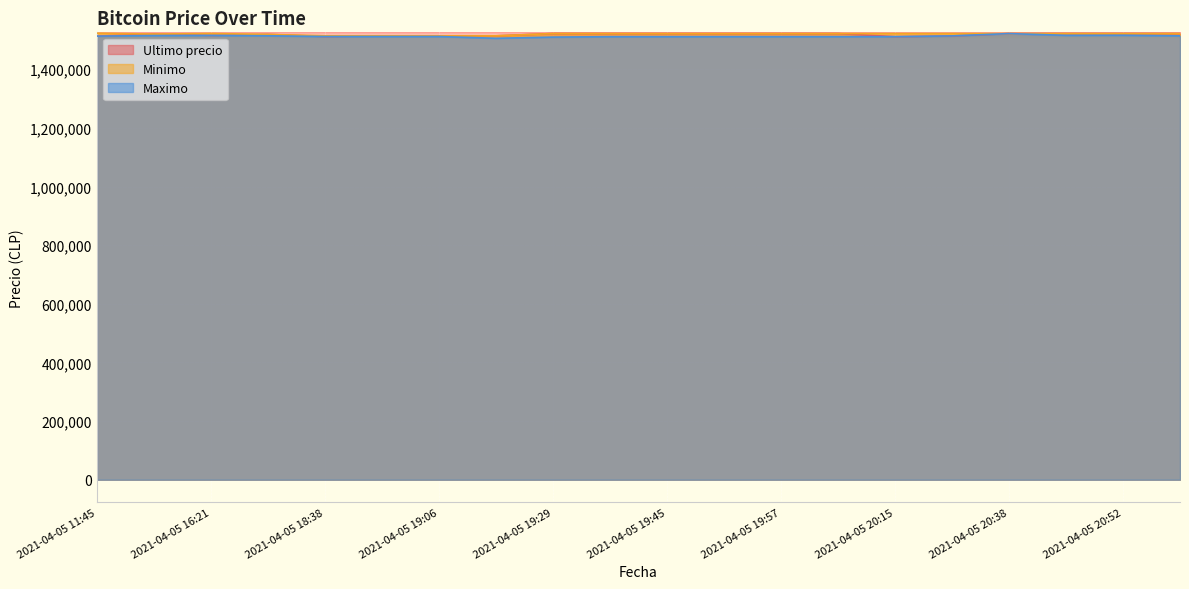

True or false: Maximo has more than 2 points higher than both neighbors.

True